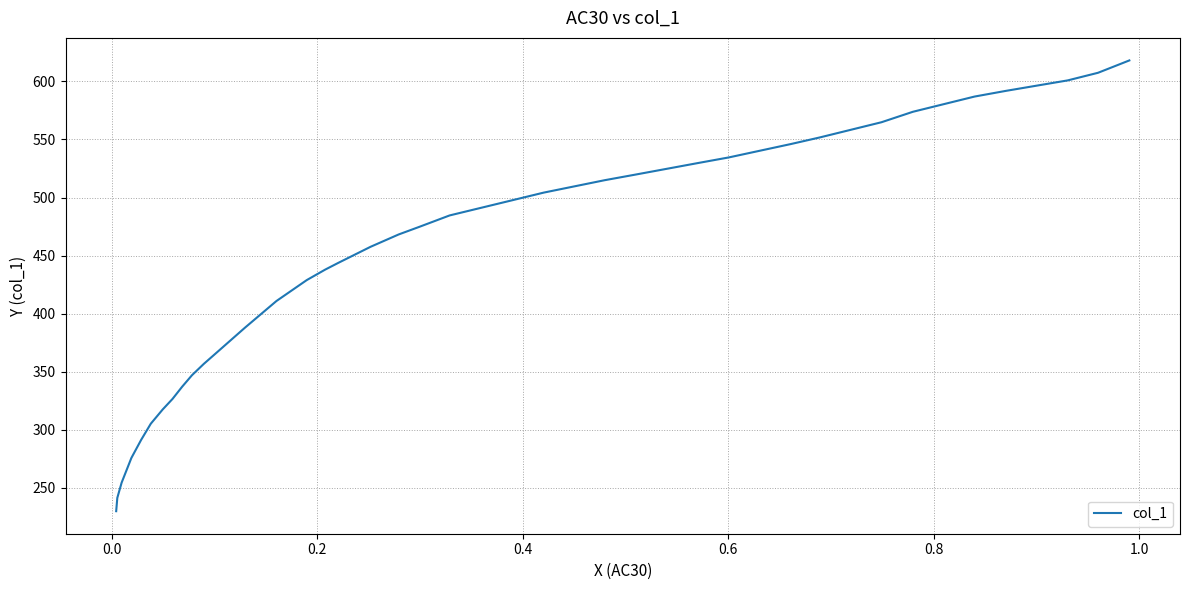

How many data points does each series have?

36